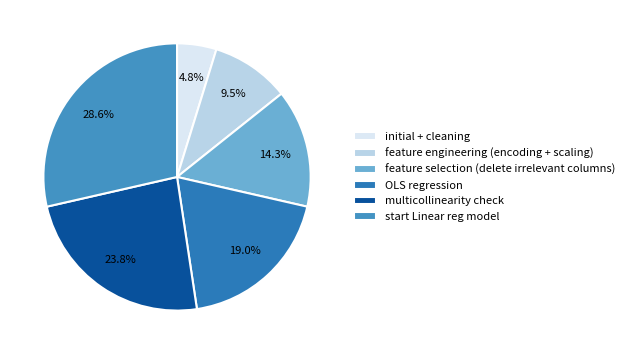

Is start Linear reg model the majority of the pie?

No